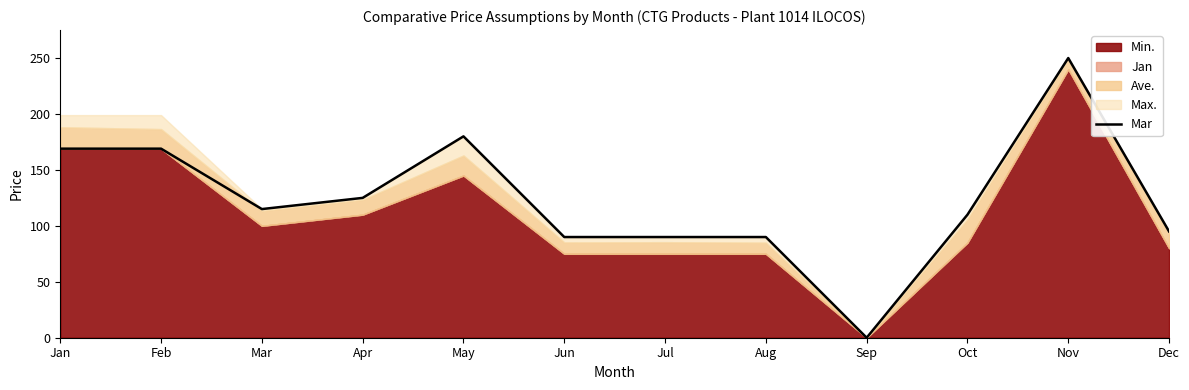

At which label is the value closest to 125?

Apr